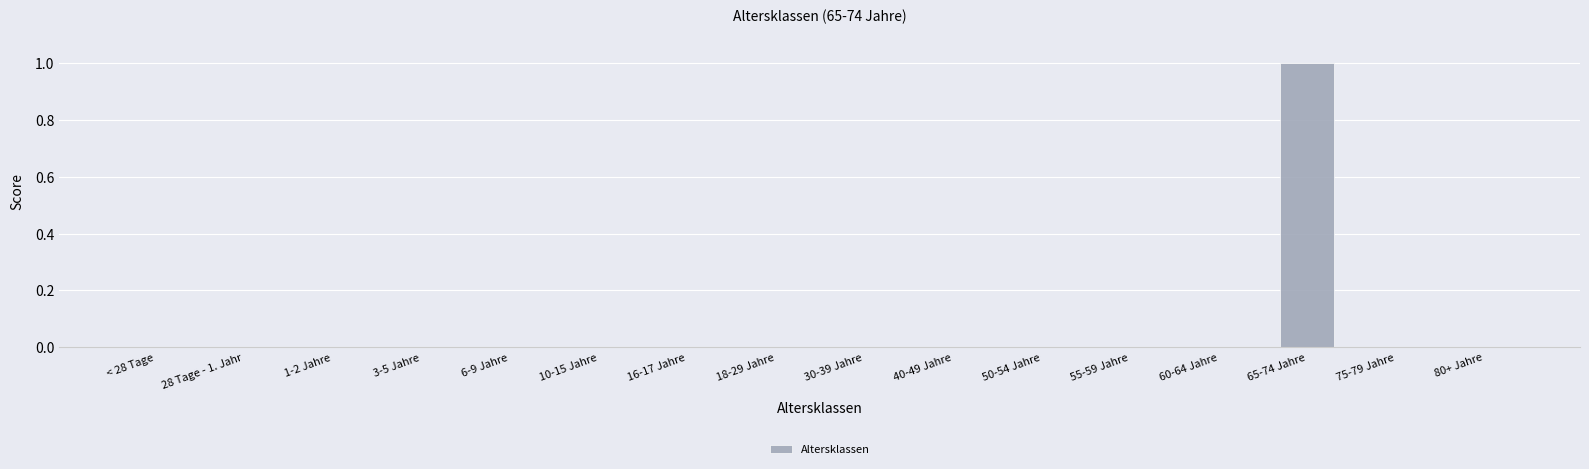

The value at 30-39 Jahre is 0. True or false?

True